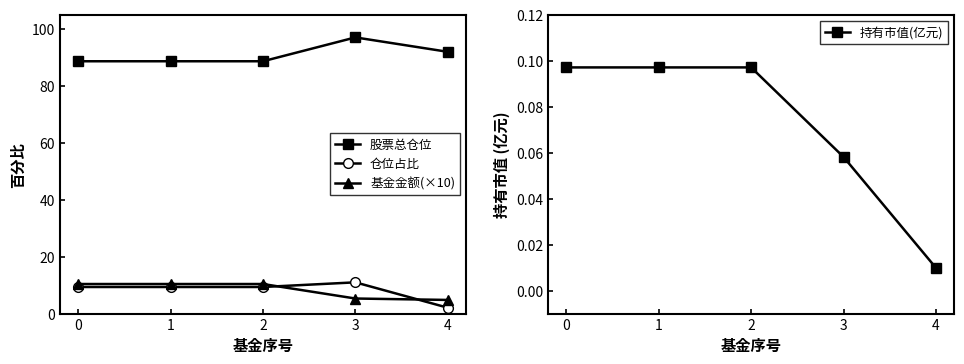

Reading left to right, transcribe all the data shown in this chart.

股票总仓位: 88.8	88.8	88.8	97.1	92.1
仓位占比: 9.3	9.3	9.3	11.0	2.1
基金金额(×10): 10.4	10.4	10.4	5.3	4.8
持有市值(亿元): 0.1	0.1	0.1	0.1	0.0